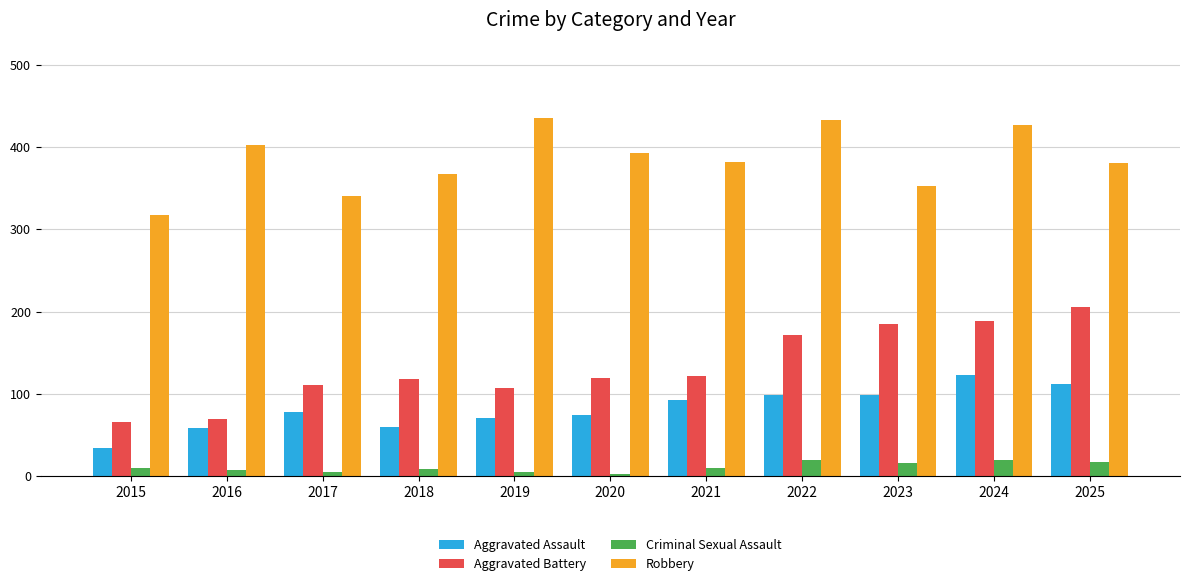

Which series has the widest spread of values?

Aggravated Battery